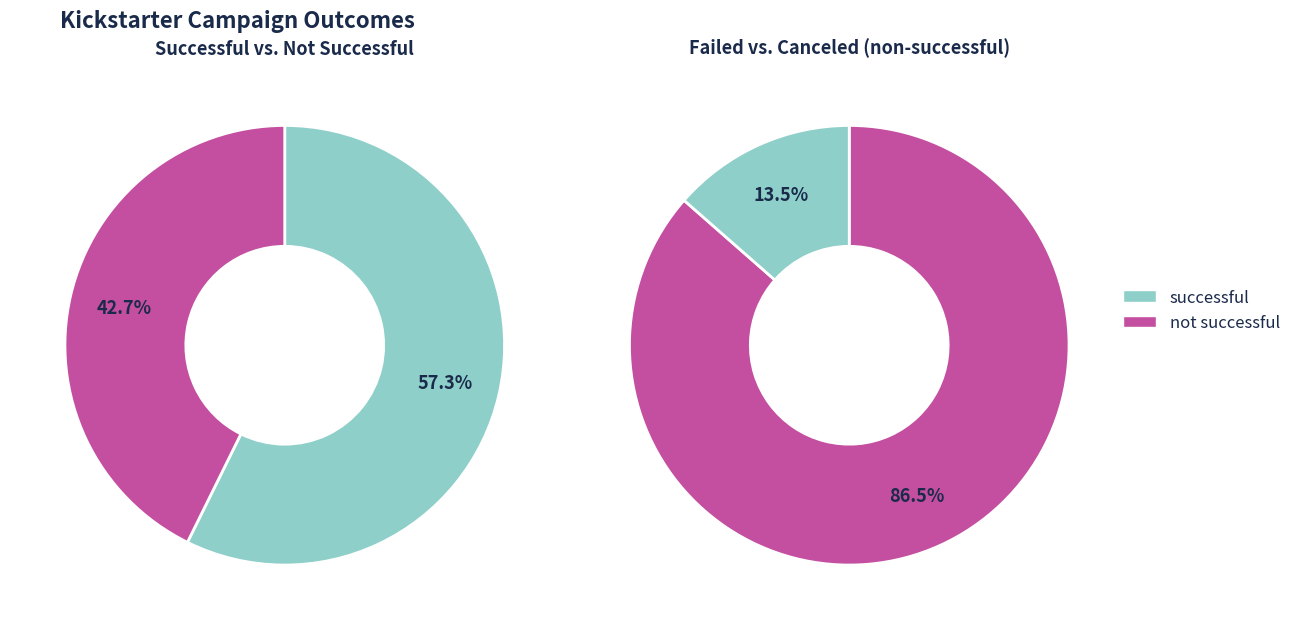

What is the smallest slice in the pie chart?

canceled